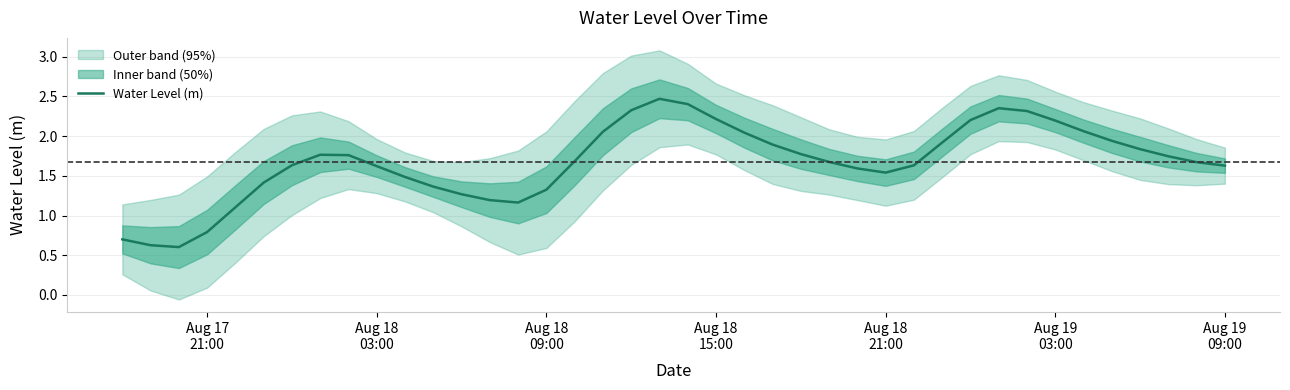

What is the minimum value for Water Level (m)?

0.6